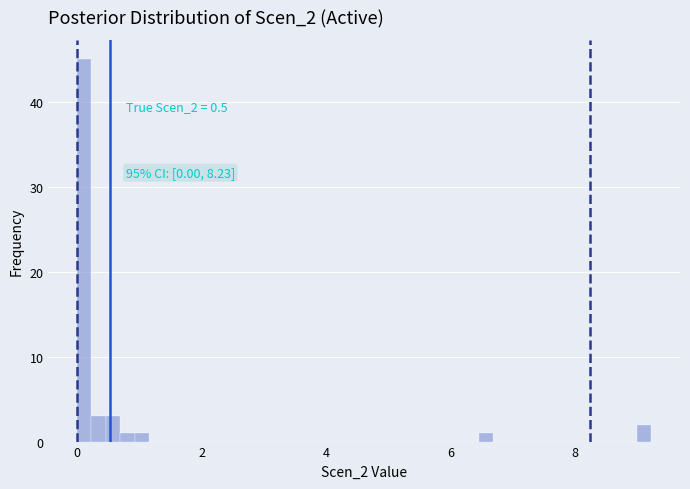

Read against the x-axis, roughly where is the centre of the tallest bar?

0.2